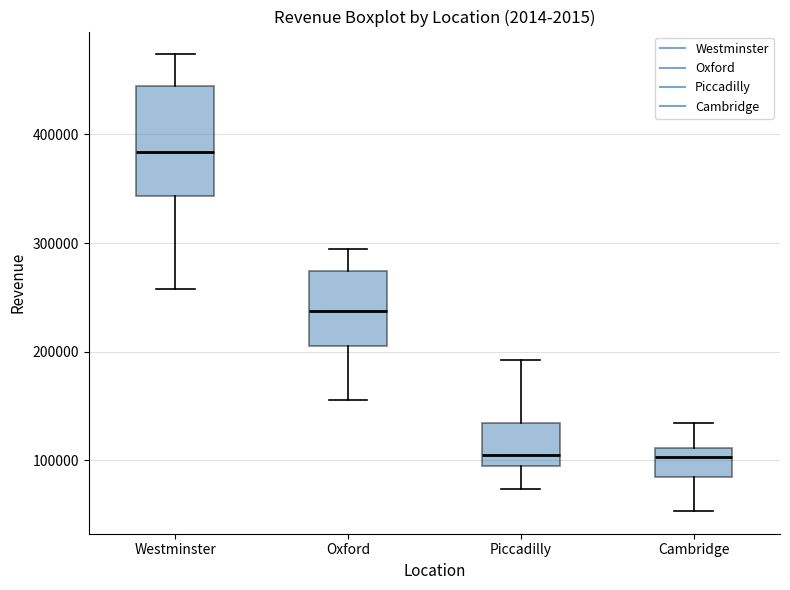

Reading left to right, read every box against the y-axis: the position of its median line, the range the box covers, and the ends of its whiskers. The values are not printed on the chart, so give them approximately, as read against the axis.

Westminster: median 380000, box 340000 to 440000, whiskers 260000 to 470000
Oxford: median 240000, box 210000 to 270000, whiskers 160000 to 290000
Piccadilly: median 110000, box 90000 to 130000, whiskers 70000 to 190000
Cambridge: median 100000, box 90000 to 110000, whiskers 50000 to 130000